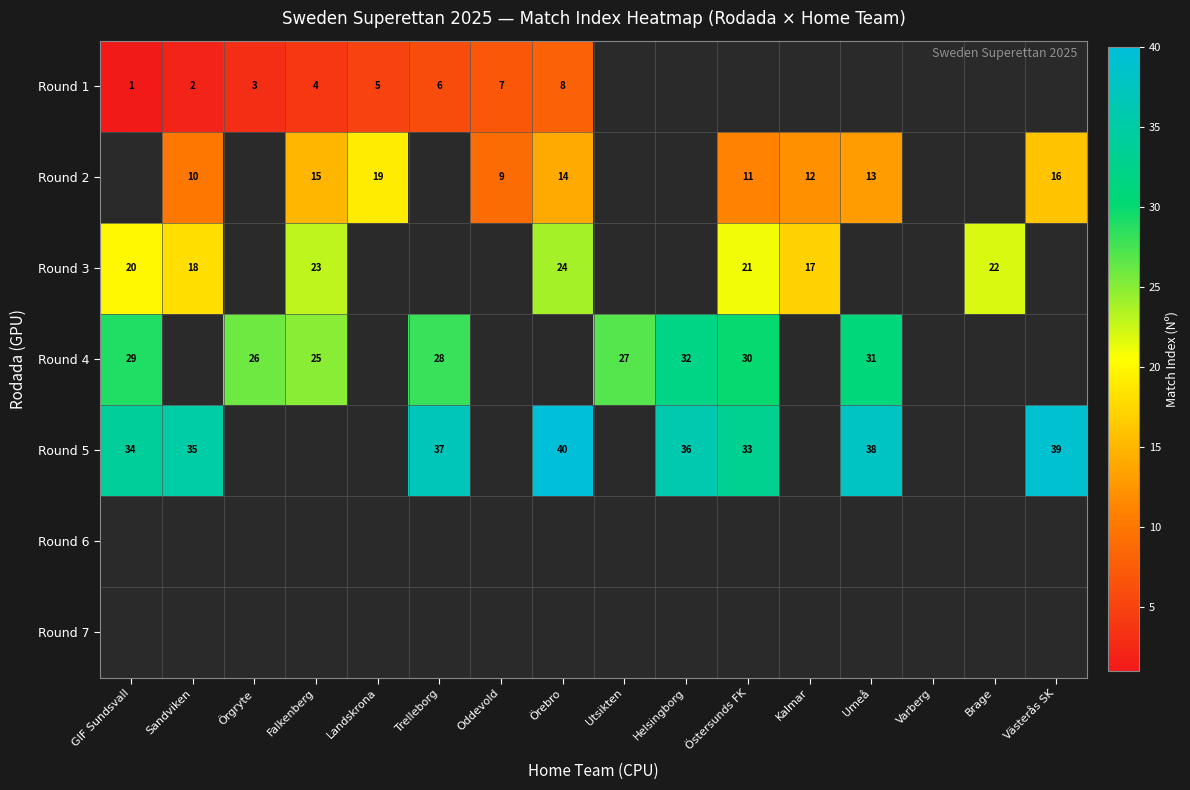

True or false: Round 4 has a value of 52 at Helsingborg.

False